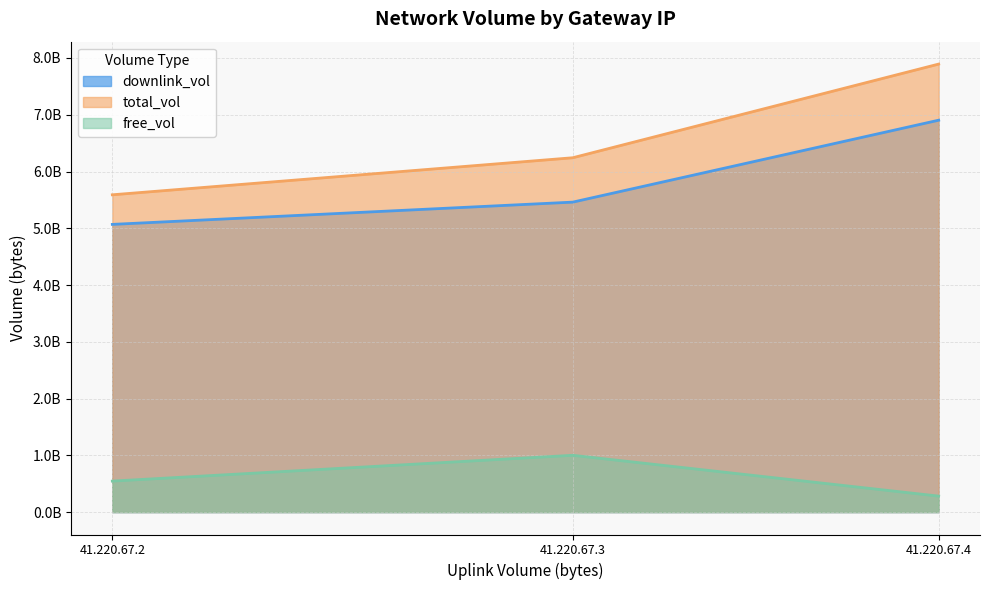

Between 41.220.67.2 and 41.220.67.3, which series saw the biggest shift?

total_vol